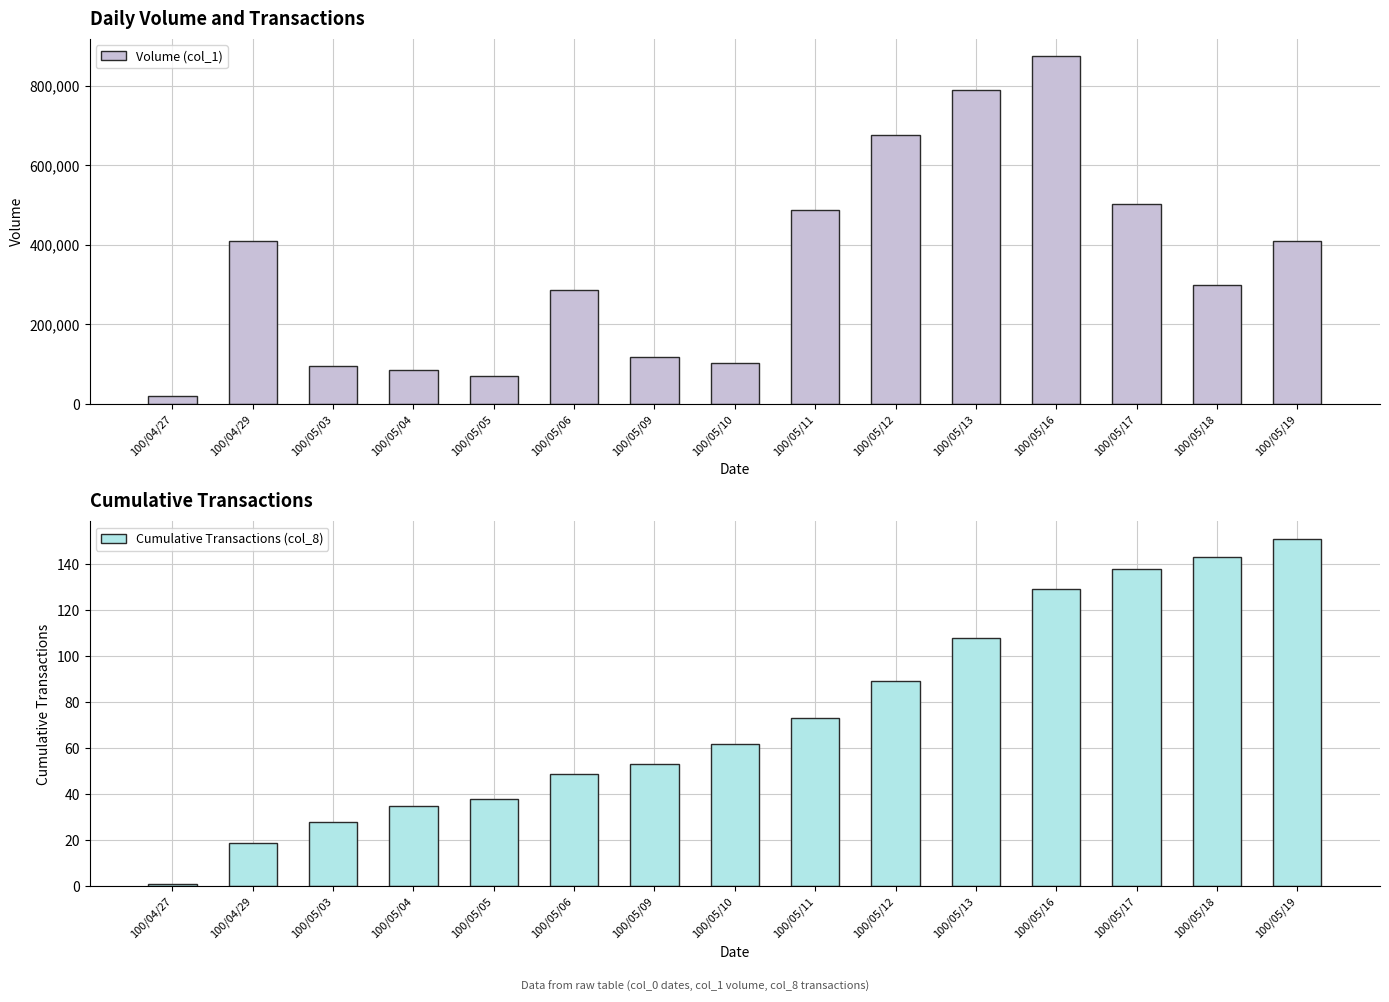

Read the Cumulative Transactions (col_8) value at 100/05/16, to the nearest 5.

130